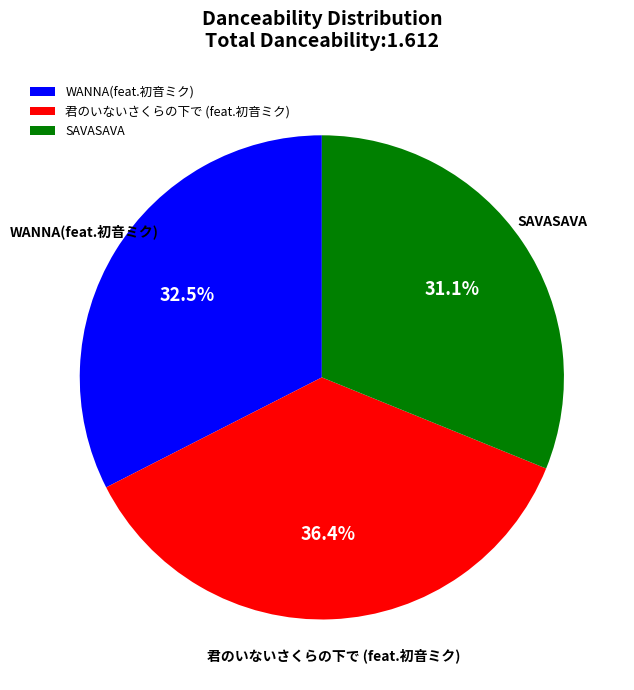

How many segments does this pie chart have?

3